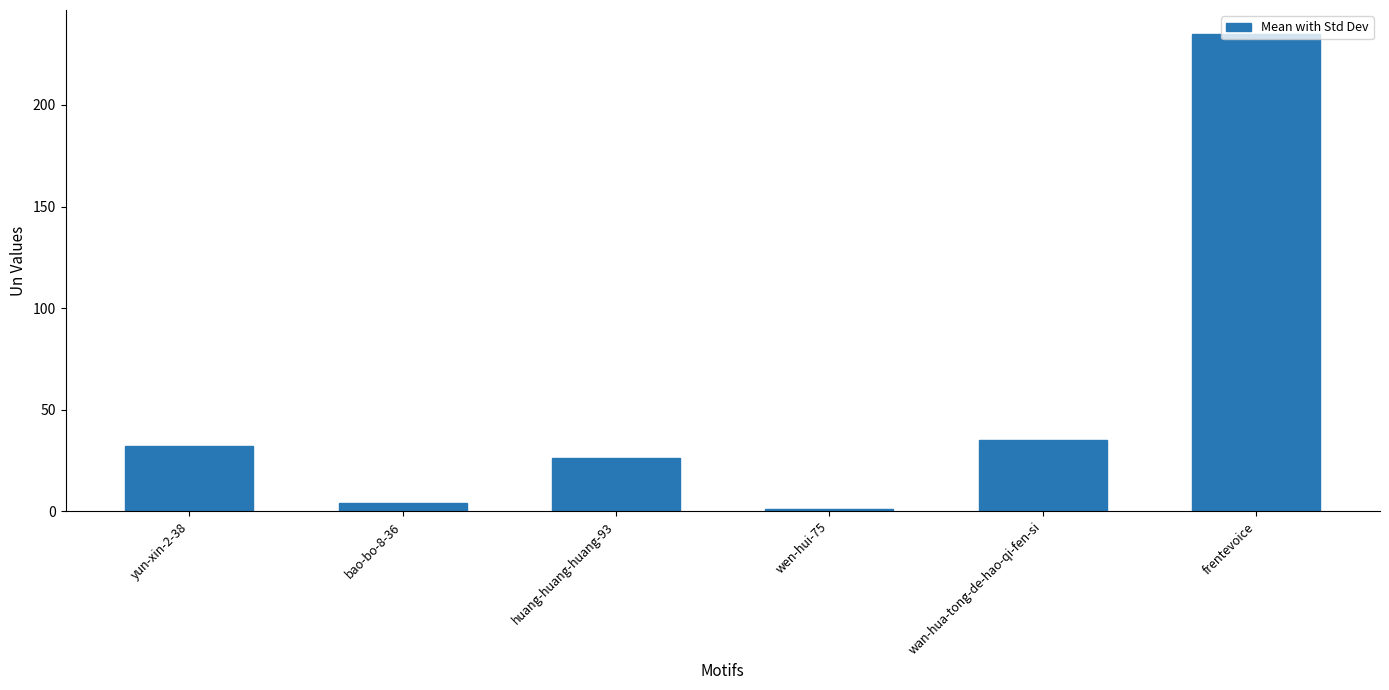

Rank the categories by value from highest to lowest.

frentevoice, wan-hua-tong-de-hao-qi-fen-si, yun-xin-2-38, huang-huang-huang-93, bao-bo-8-36, wen-hui-75